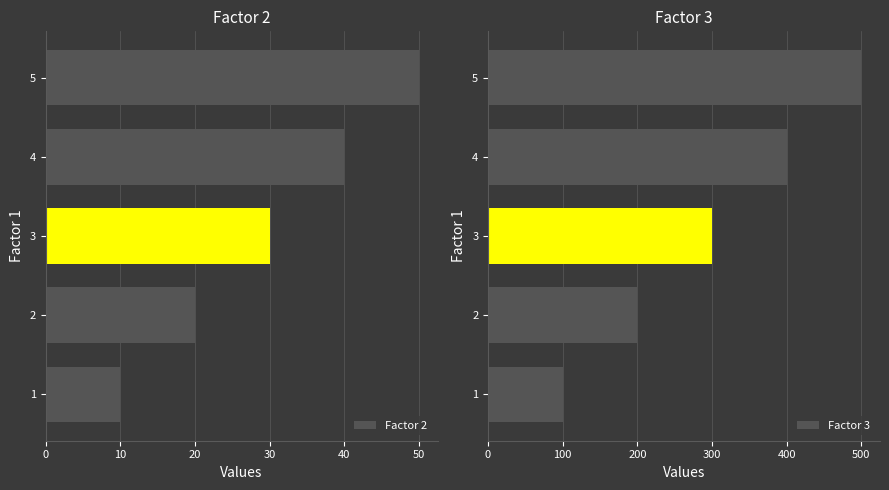

How many bars are there in each group?

2